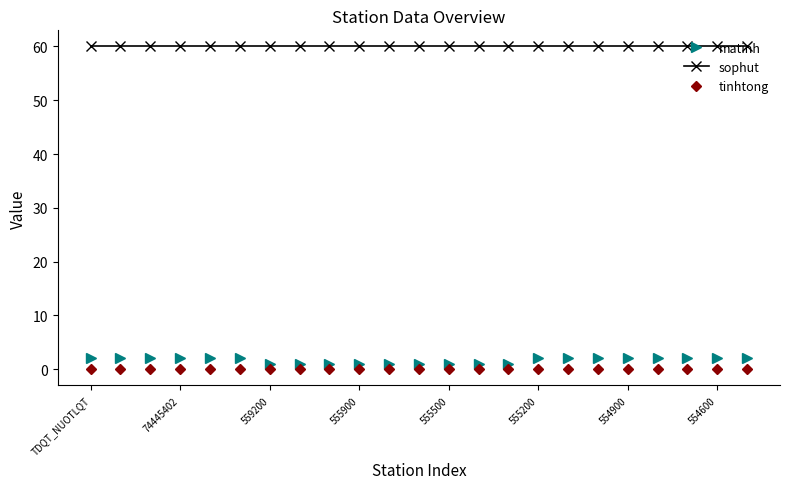

Which series has the widest spread of values?

matinh